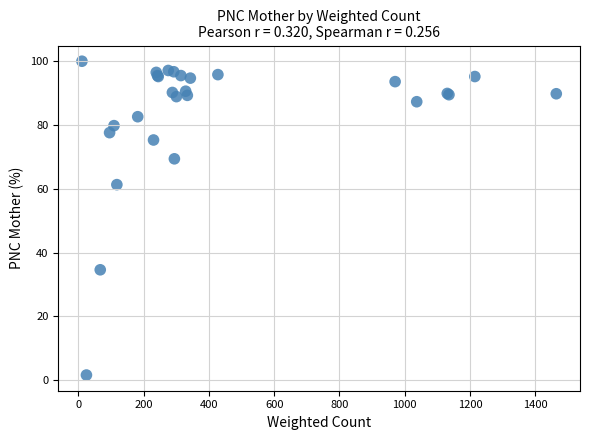

What Y value in the scatter plot is closest to 50?

61.3